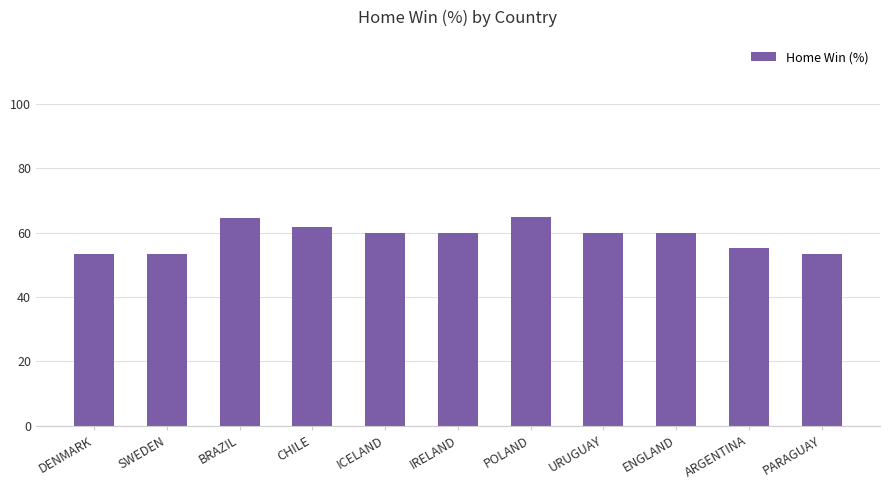

What is the greatest value displayed?

65.0